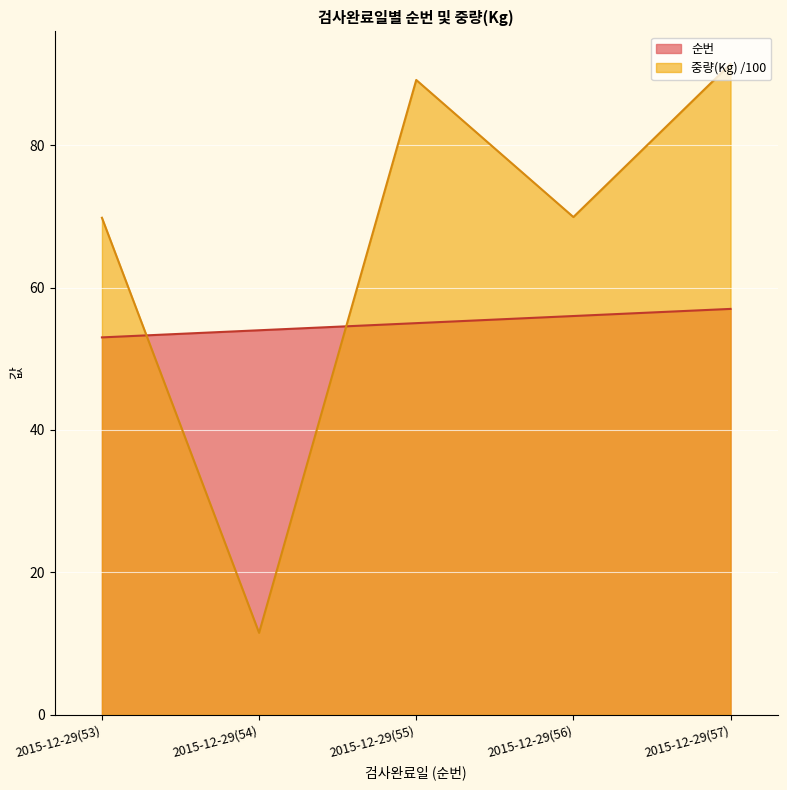

What is the difference between the maximum and minimum values in the 순번 series?

4.0